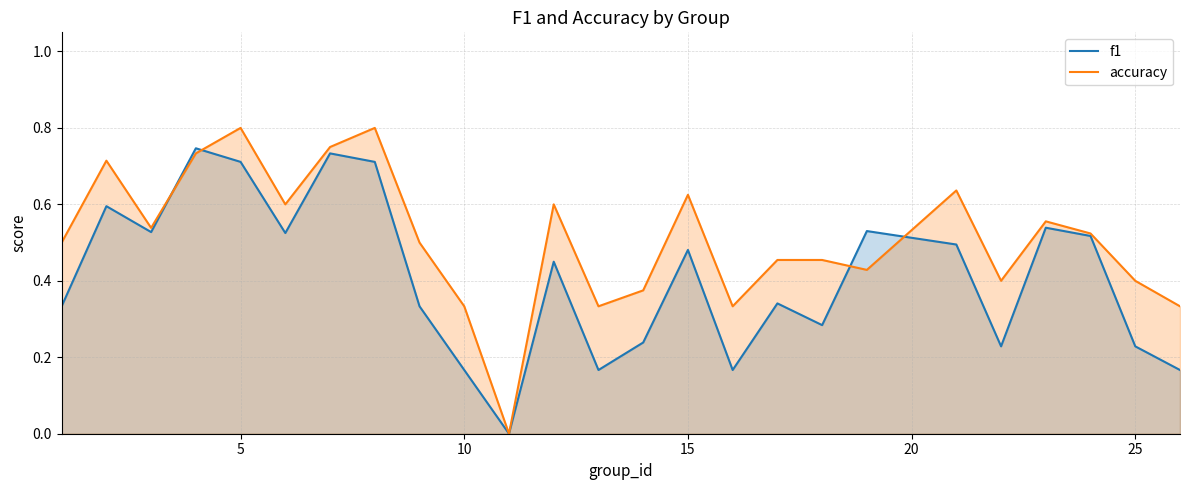

How many lines are shown in the chart?

2